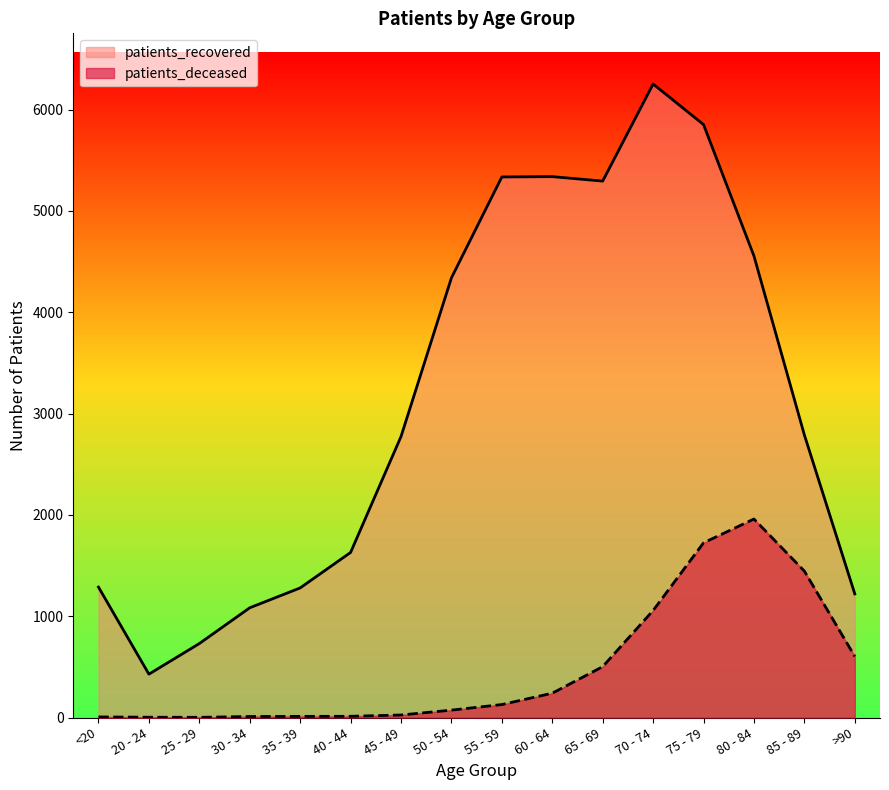

Which series changed the most between 20 - 24 and 75 - 79?

patients_recovered